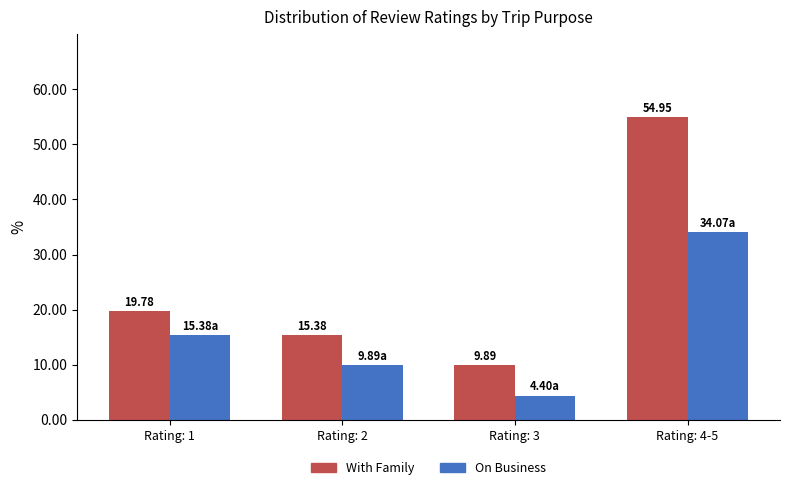

Which series has the largest range (max minus min)?

With Family